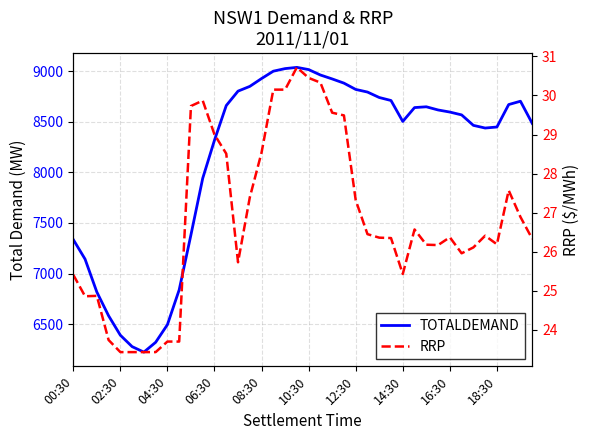

What is the value of the RRP point at the 22nd from the left?

30.3